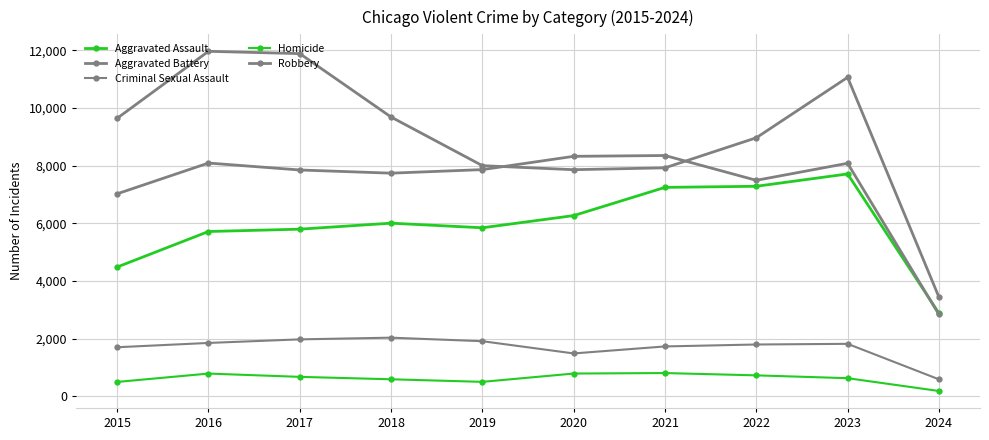

What is the value of the Homicide point at the 4th from the left?

588